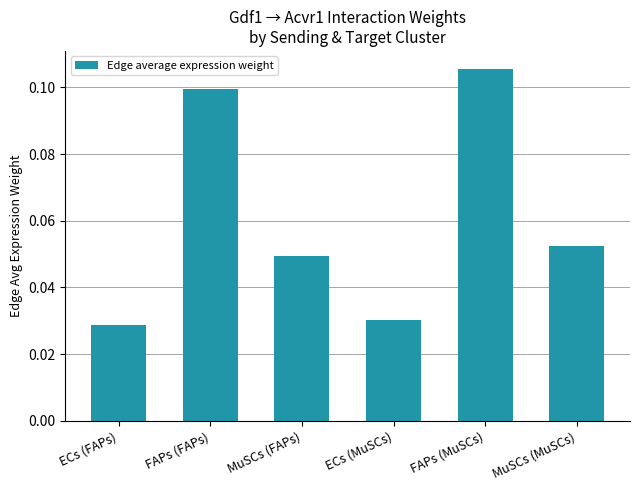

True or false: the data shows 0.2 at FAPs (MuSCs).

False